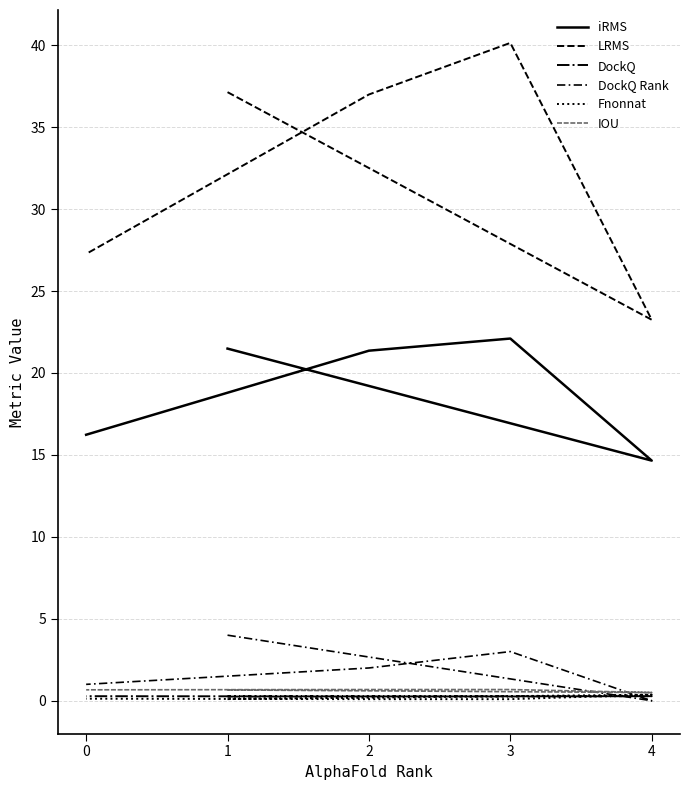

Is it true that IOU equals 0.3 at 3?

False